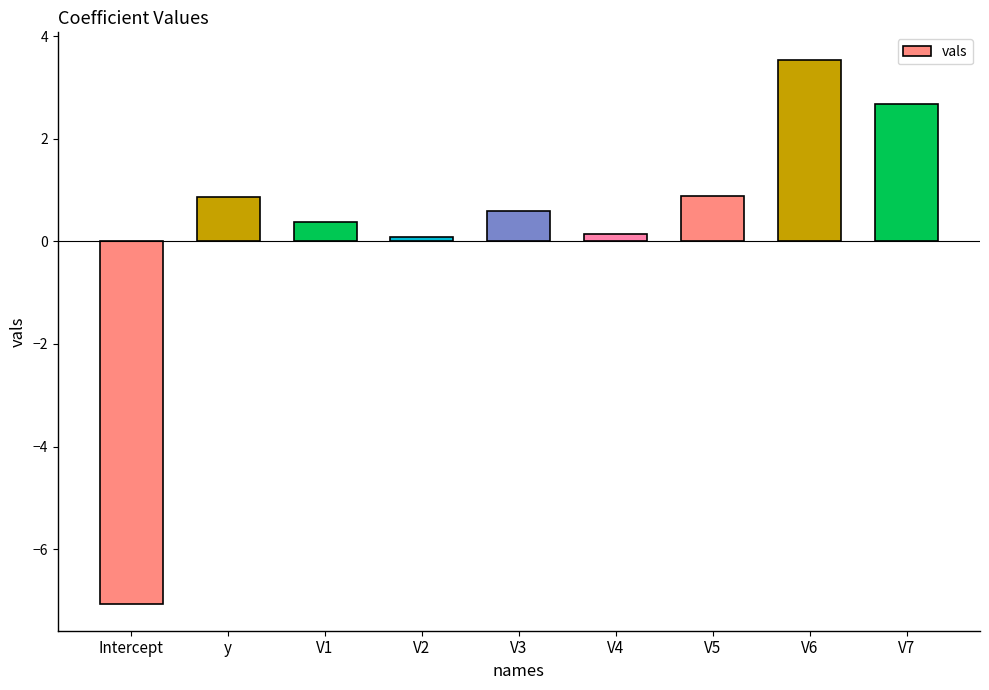

What is the label of the 9th bar from the left?

V7